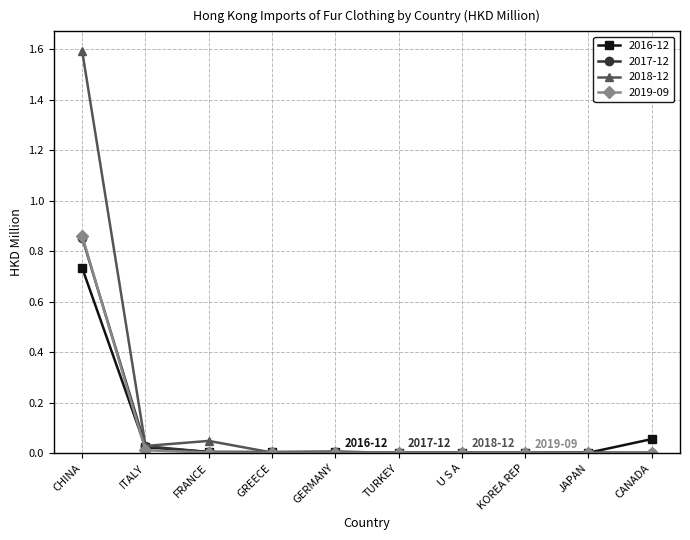

Is it true that 2017-12 equals 0.0 at U S A?

True